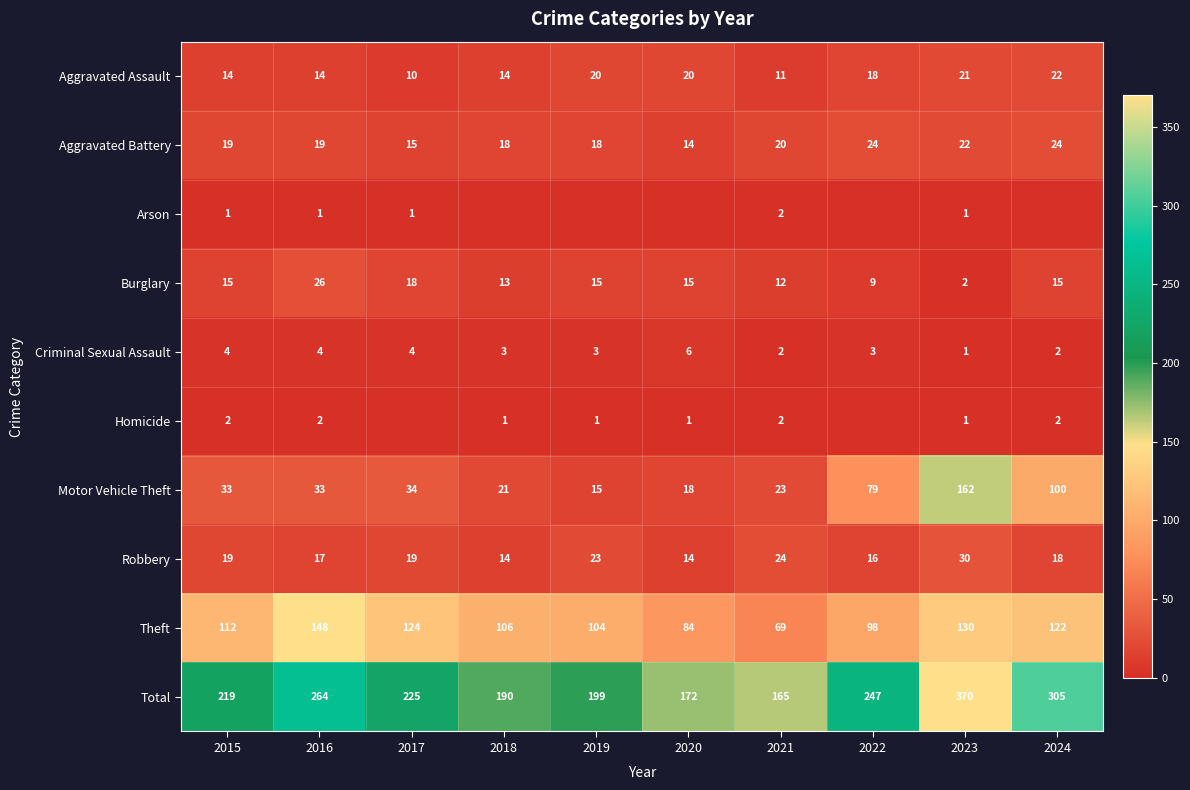

What is the maximum value shown in the chart?

370